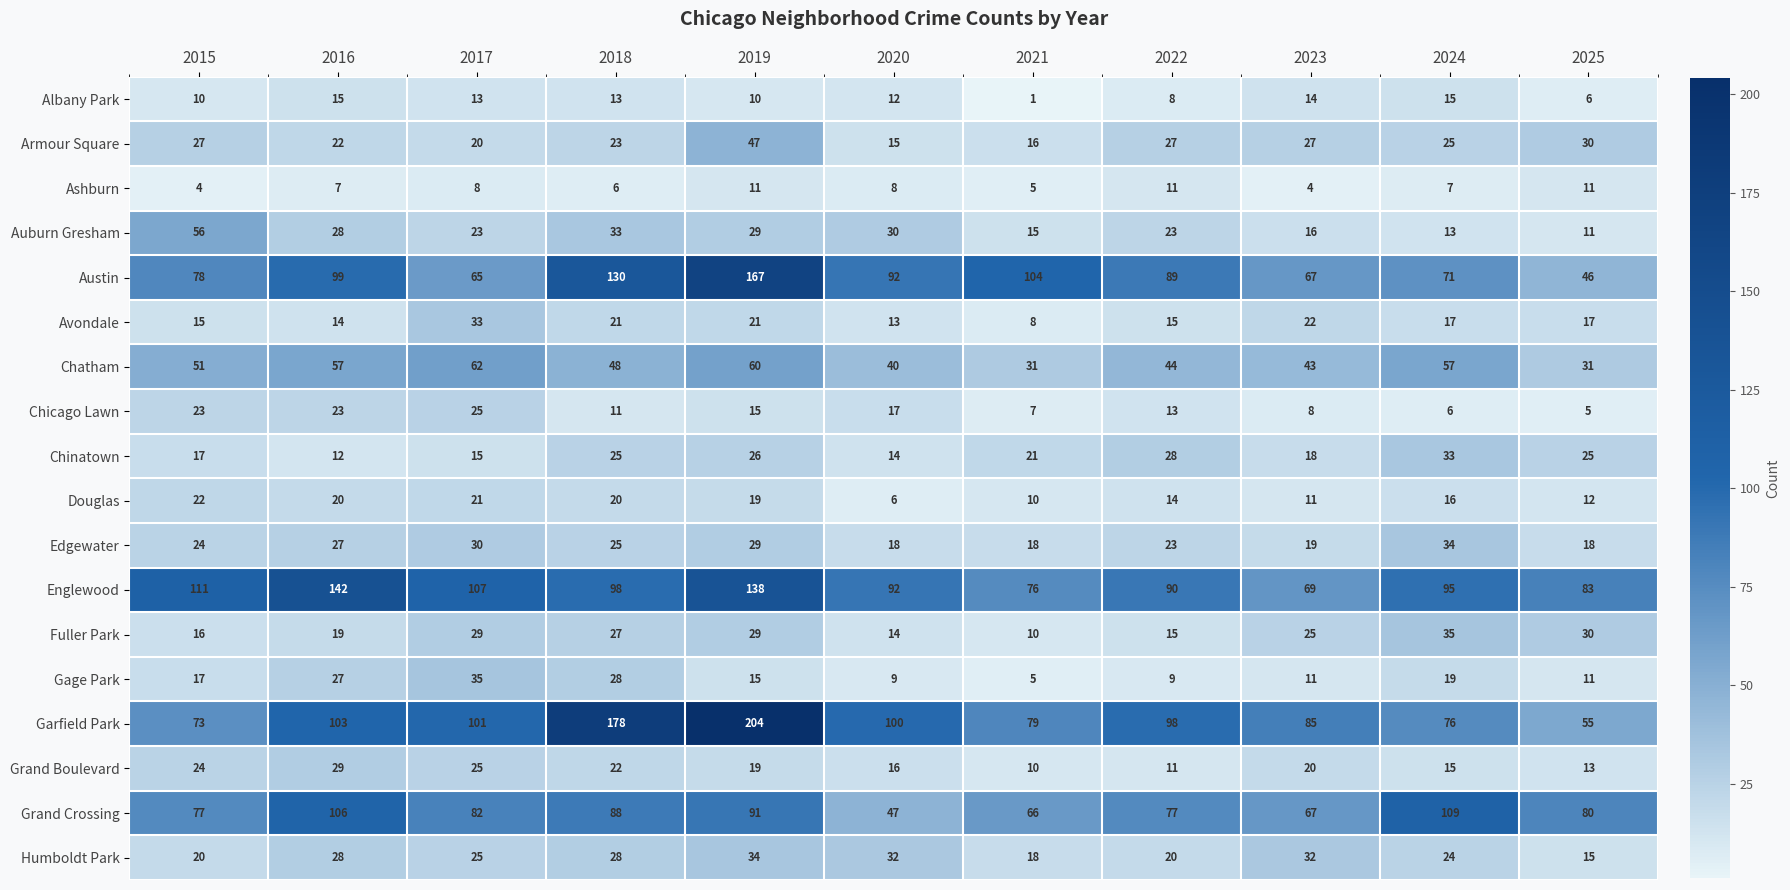

At which category is the sum across all series the highest?

2019